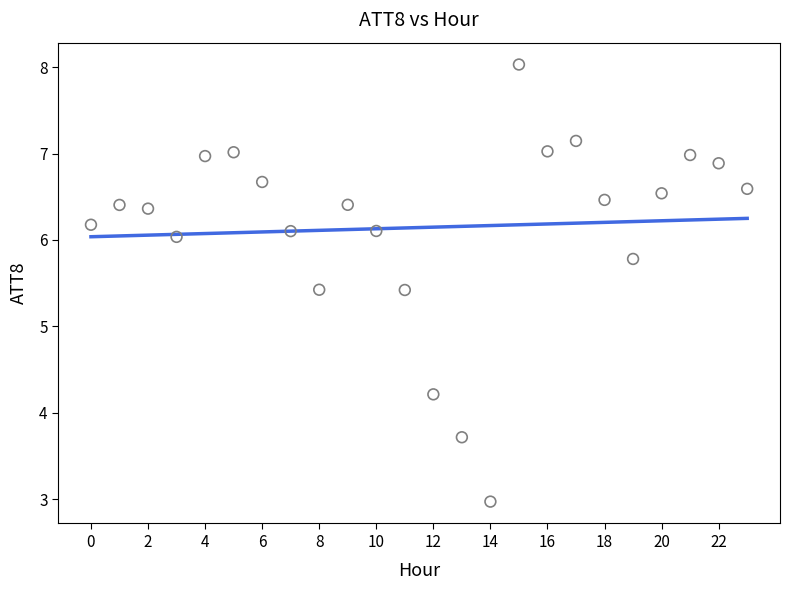

What is the range of Y values (max minus min)?

5.1